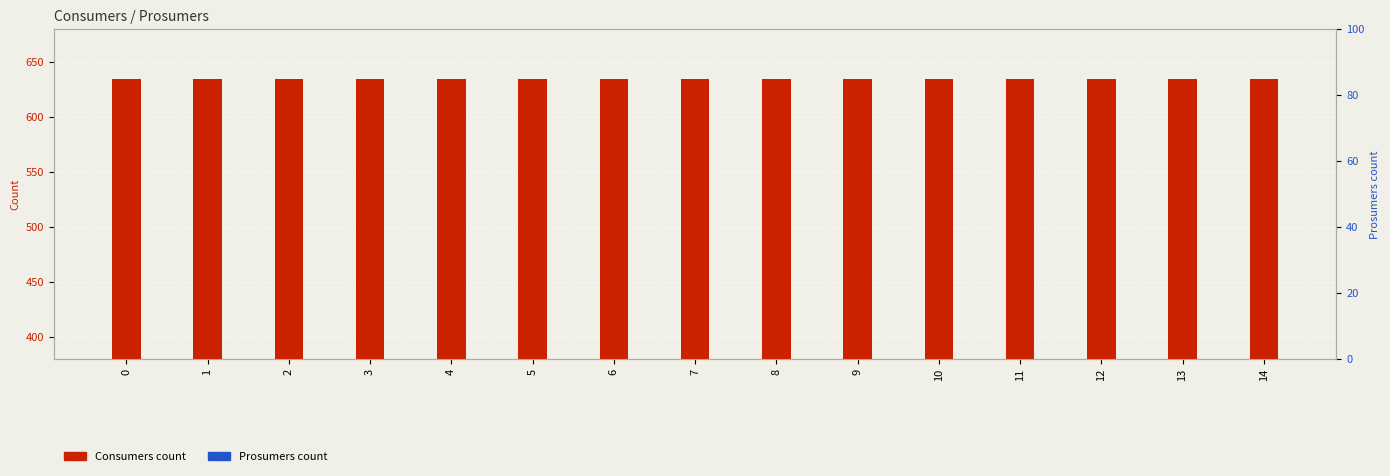

What value does the Consumers series have at 8?

635